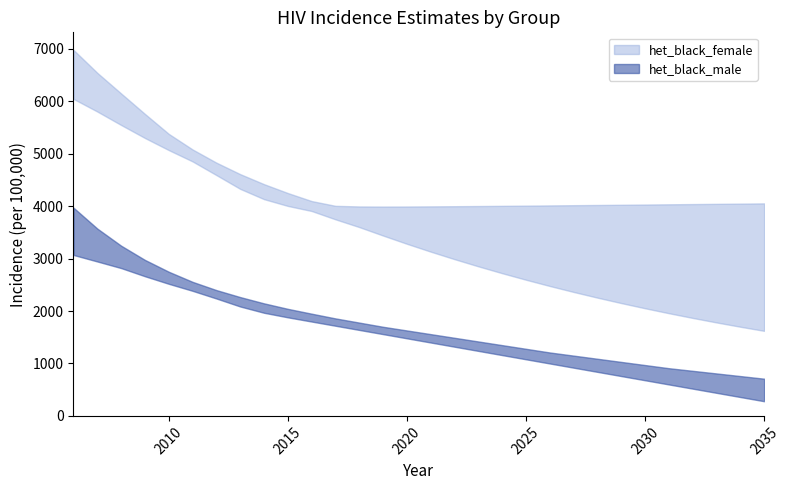

At which category does the chart reach its minimum across all series?

2035